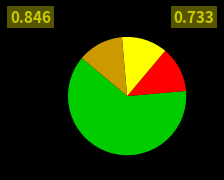

Is there a majority slice in this chart?

Yes